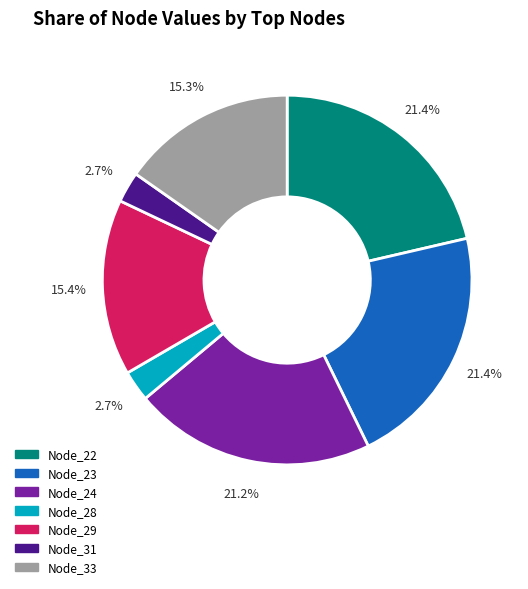

Between Node_31 and Node_24, which is larger?

Node_24